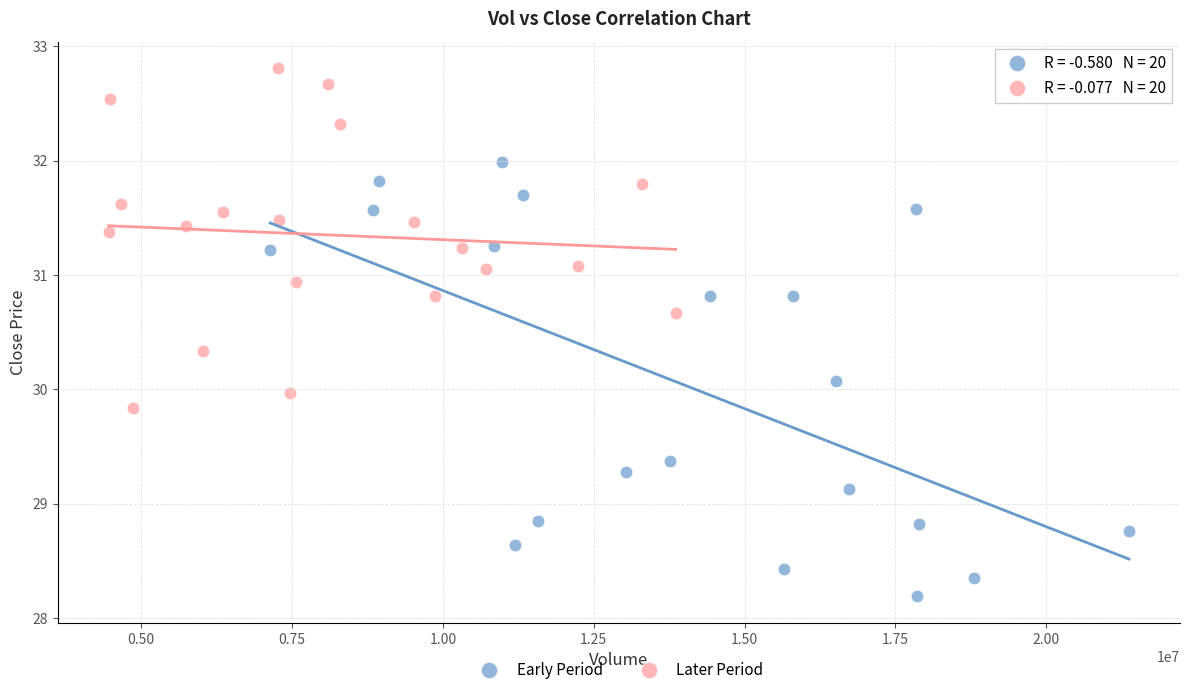

Which series contains the lowest Y value?

Early Period